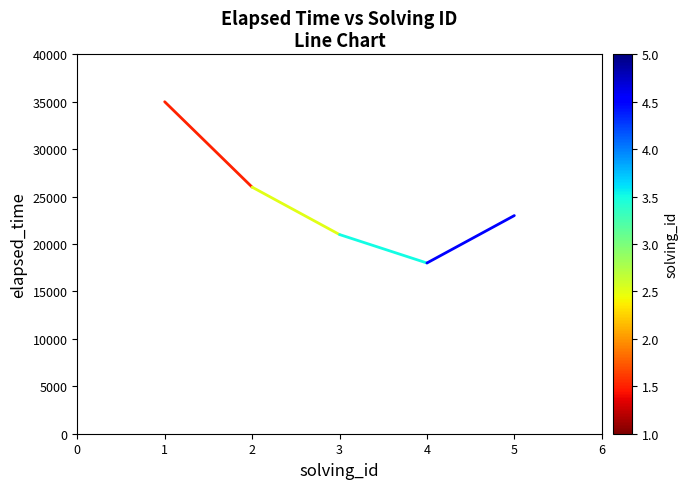

Count the number of categories in the chart.

7